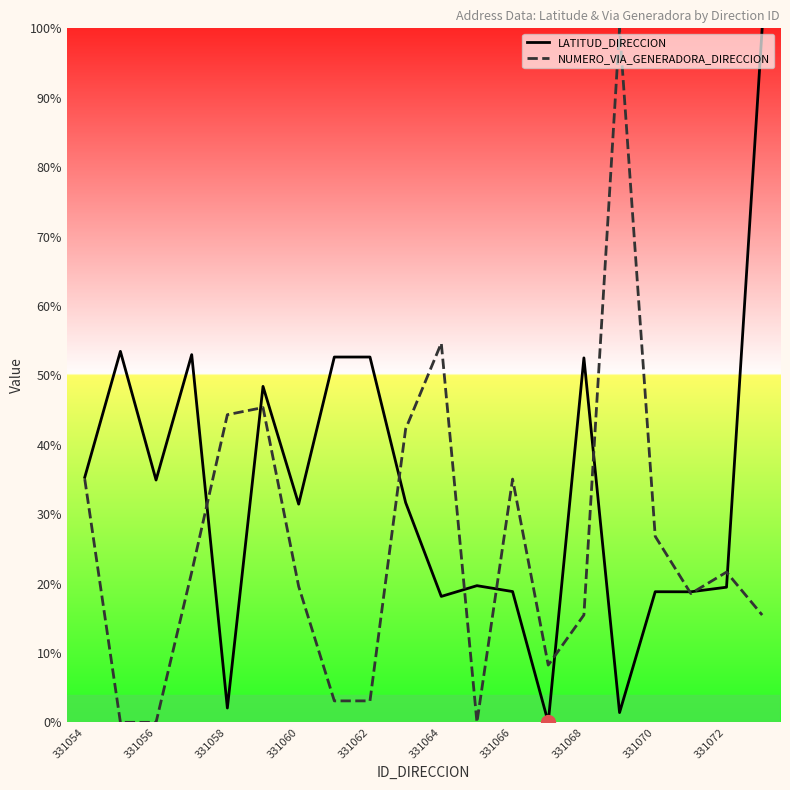

The value of LATITUD_DIRECCION at 331068 is 26.6. True or false?

False